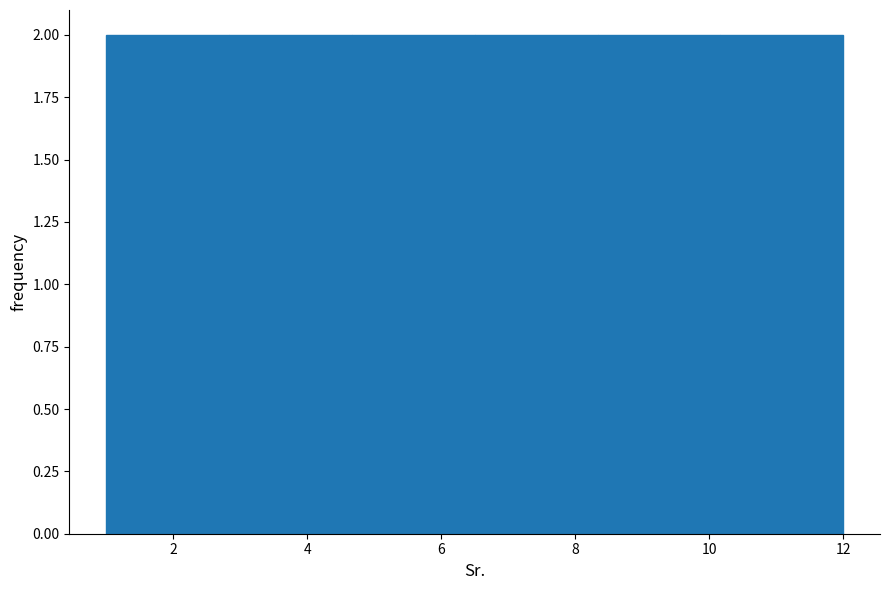

What is the height of the bar covering 4.6 to 6.6 on the x-axis? Neither the bar edges nor the heights are printed on the chart, so give them approximately, as read against the axes.

2